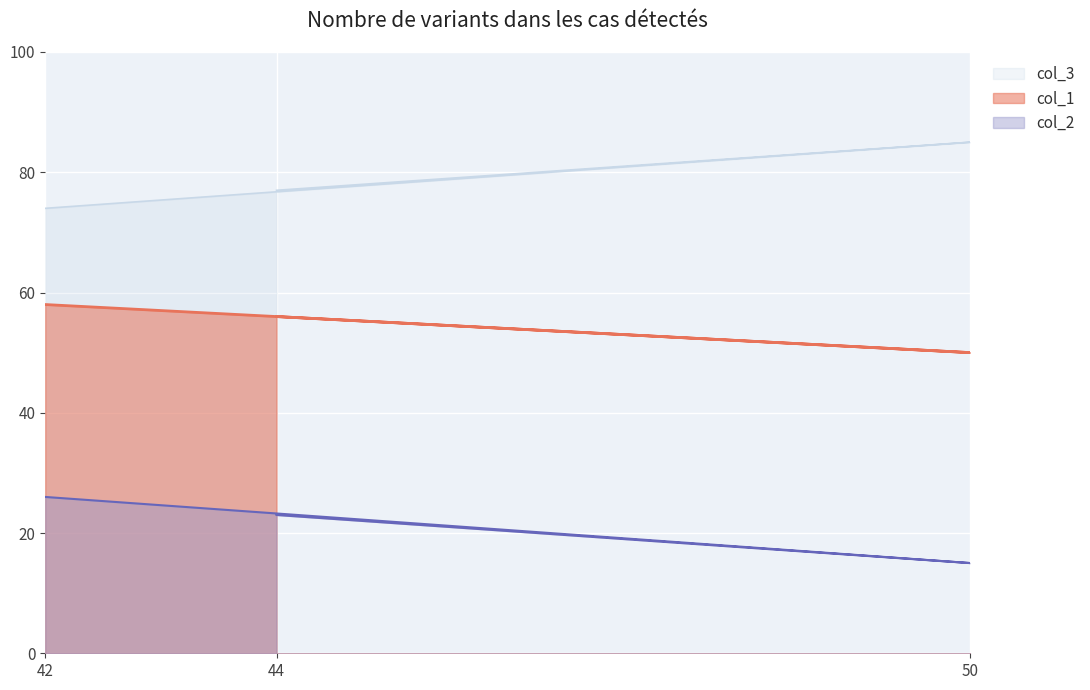

The col_2 series shows 26 at 42. True or false?

False